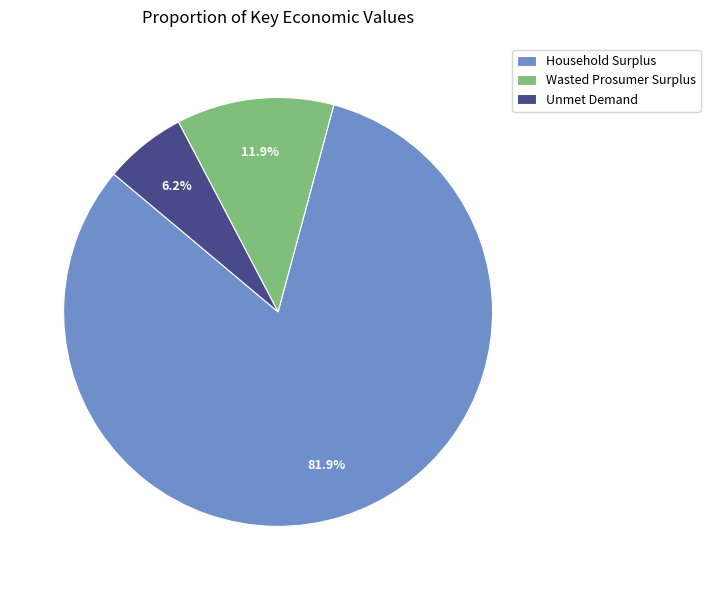

Is it true that Wasted Prosumer Surplus is 12% of the pie?

True